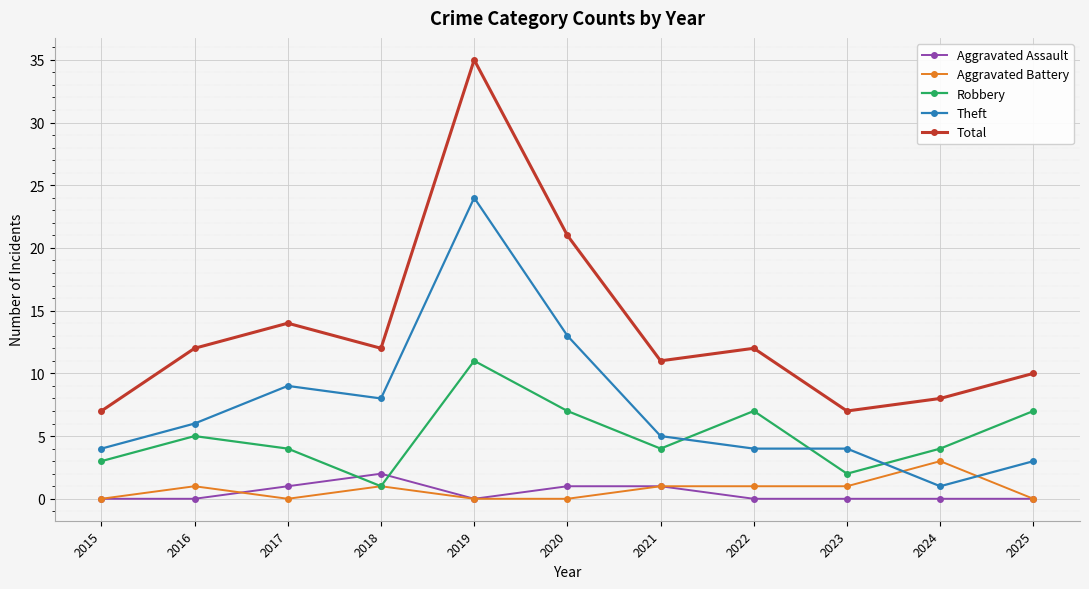

At which label does Robbery first exceed 4?

2016